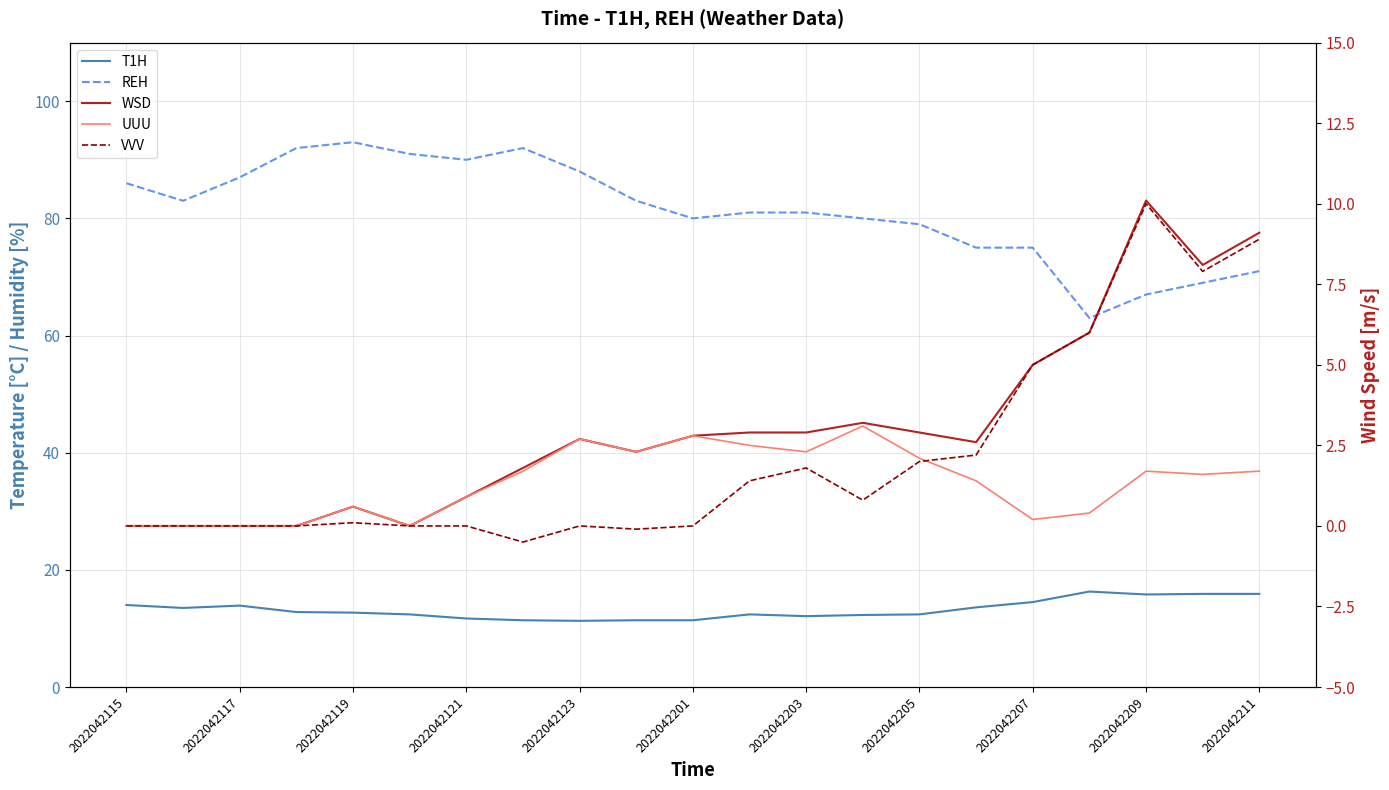

True or false: T1H and UUU cross at least once.

False